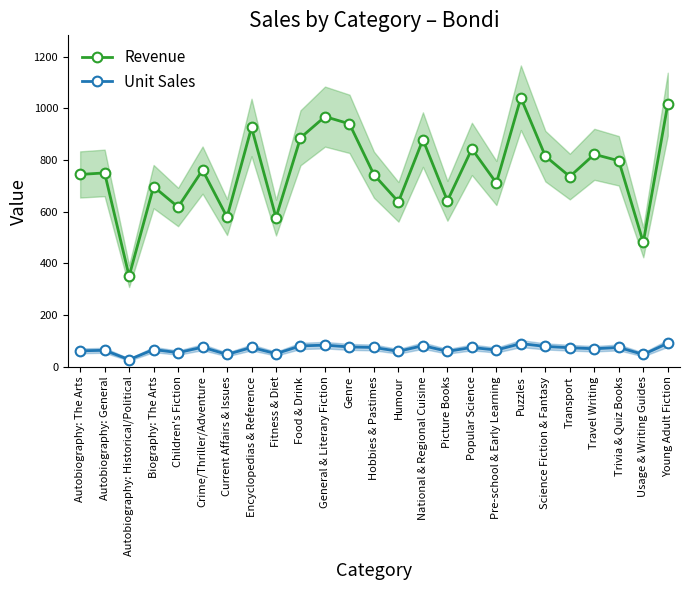

What is the value of the Unit Sales point at the 8th from the left?

75.0